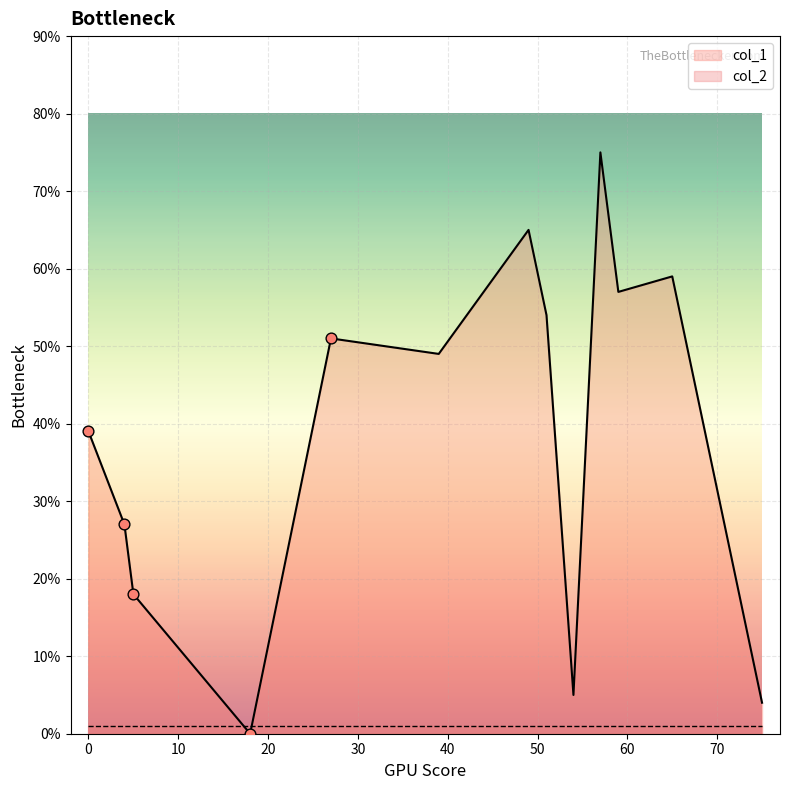

Which series has the largest total across all categories?

col_1